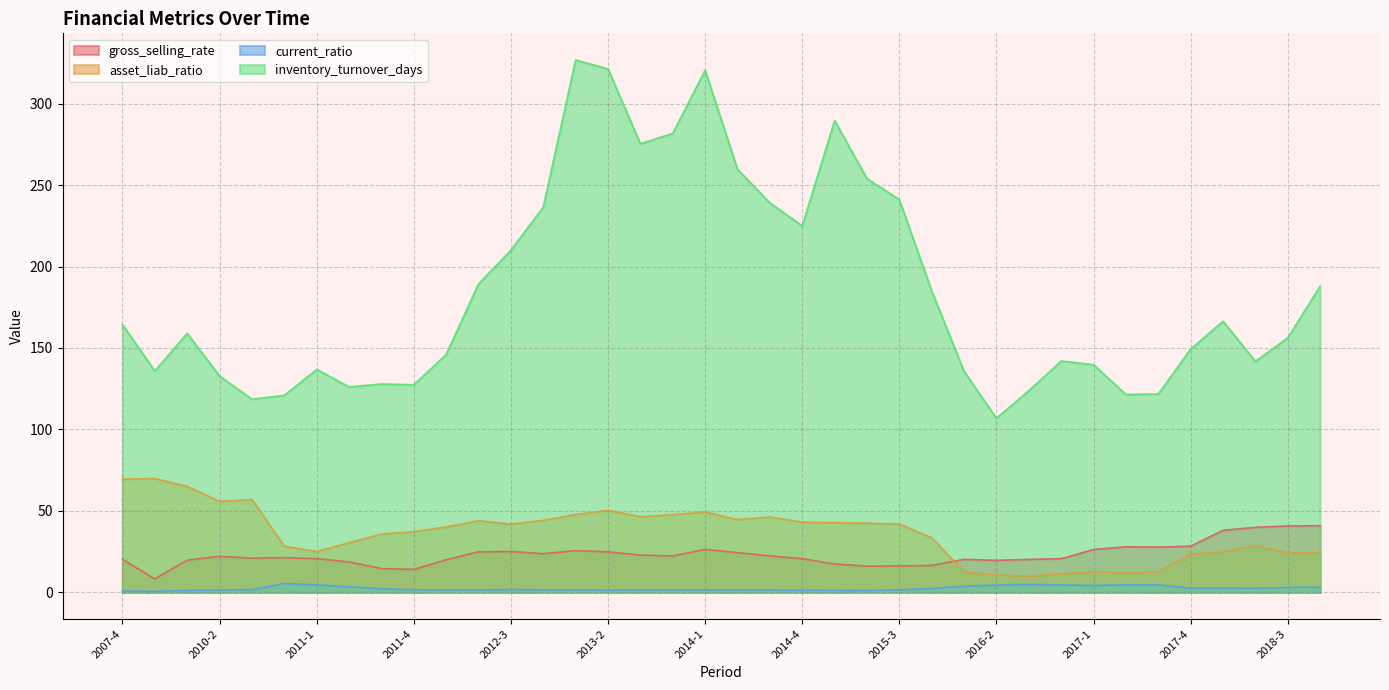

Between 2007-4 and 2011-2, which series saw the biggest shift?

asset_liab_ratio